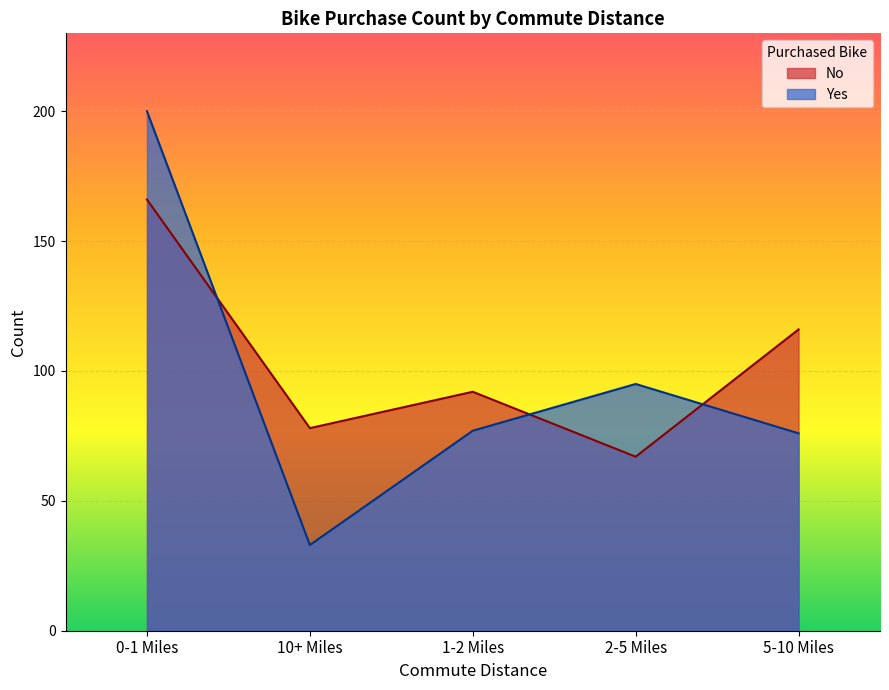

Reading left to right, transcribe all the data shown in this chart.

No: 0-1 Miles=166	10+ Miles=78	1-2 Miles=92	2-5 Miles=67	5-10 Miles=116
Yes: 0-1 Miles=200	10+ Miles=33	1-2 Miles=77	2-5 Miles=95	5-10 Miles=76